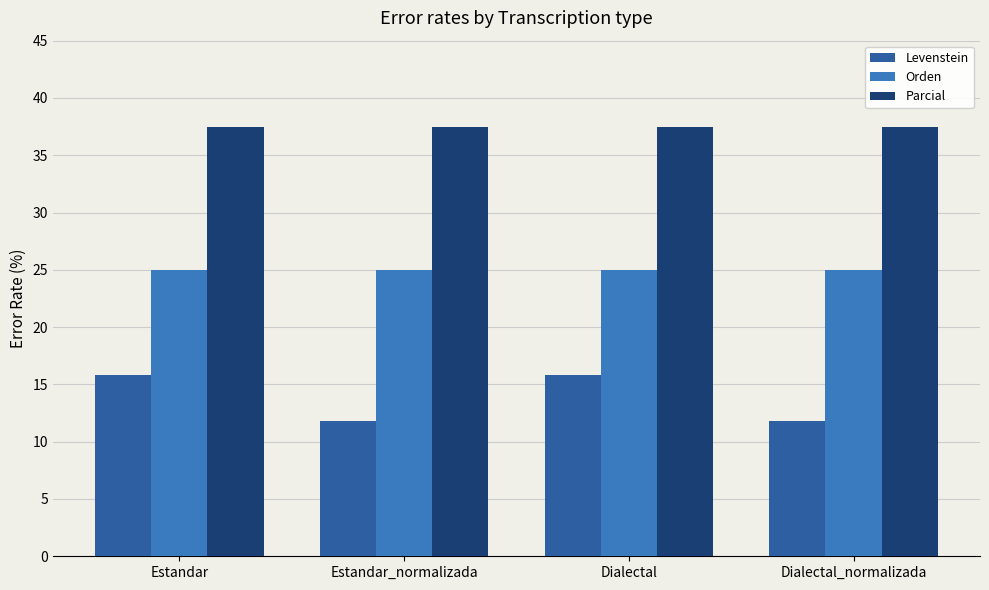

List the series in order of their peak value, highest first.

Parcial, Orden, Levenstein